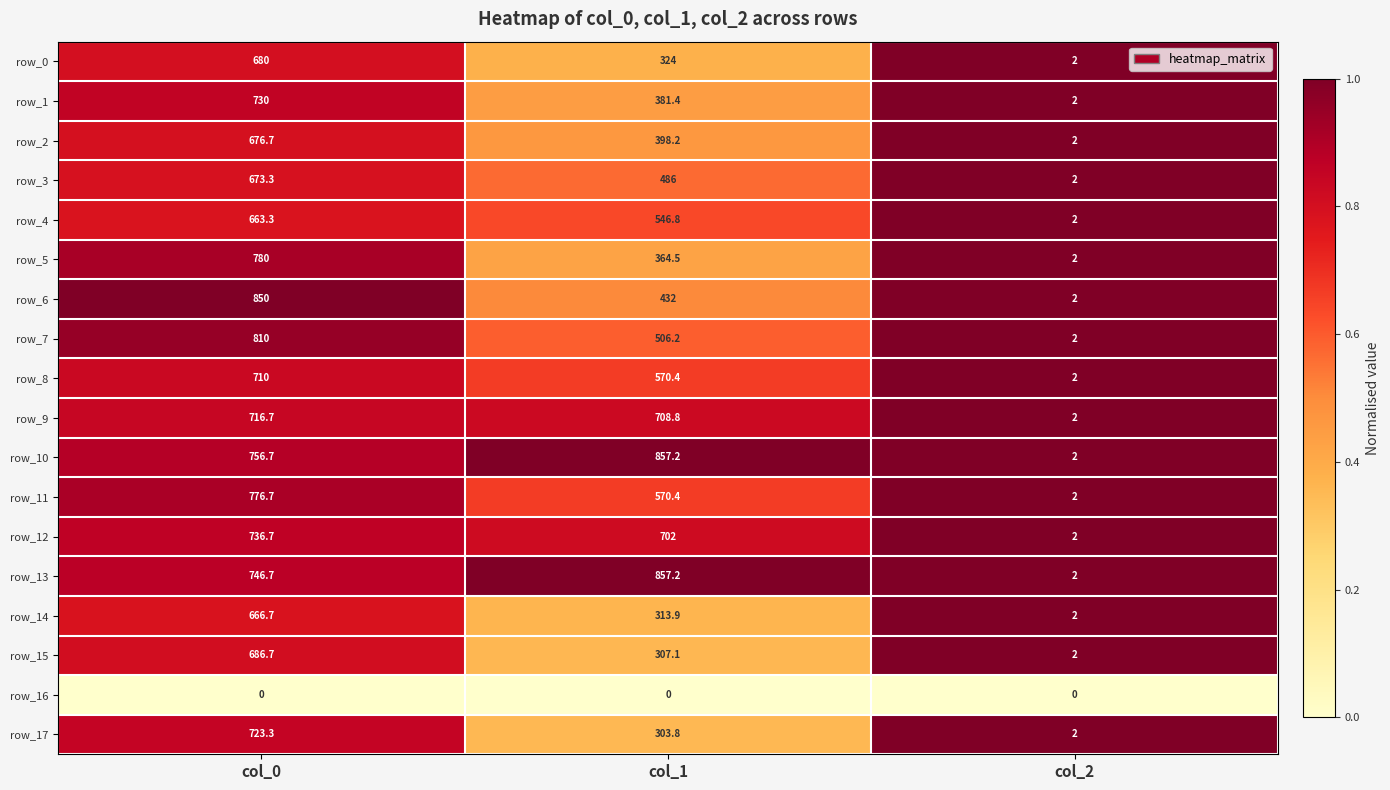

Where is row_8 nearest to the value 356?

col_1